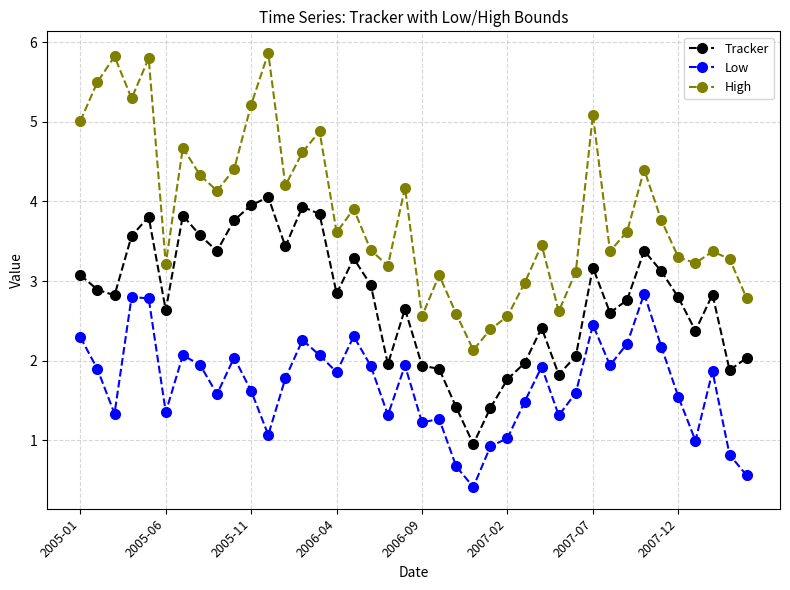

What is the value of the Tracker point at the 34th from the left?

3.4